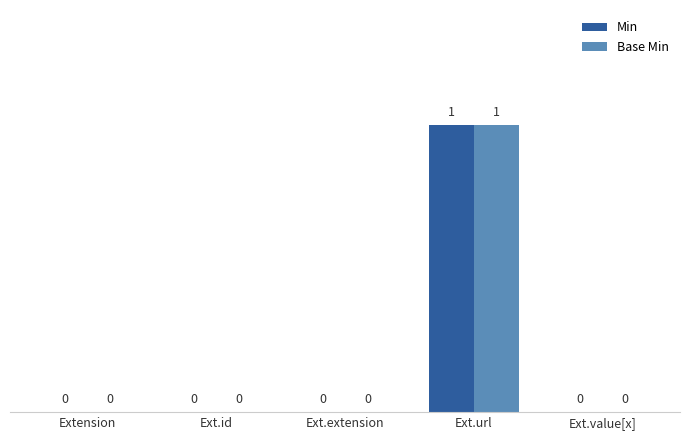

Which label corresponds to the largest value in the chart?

Ext.url